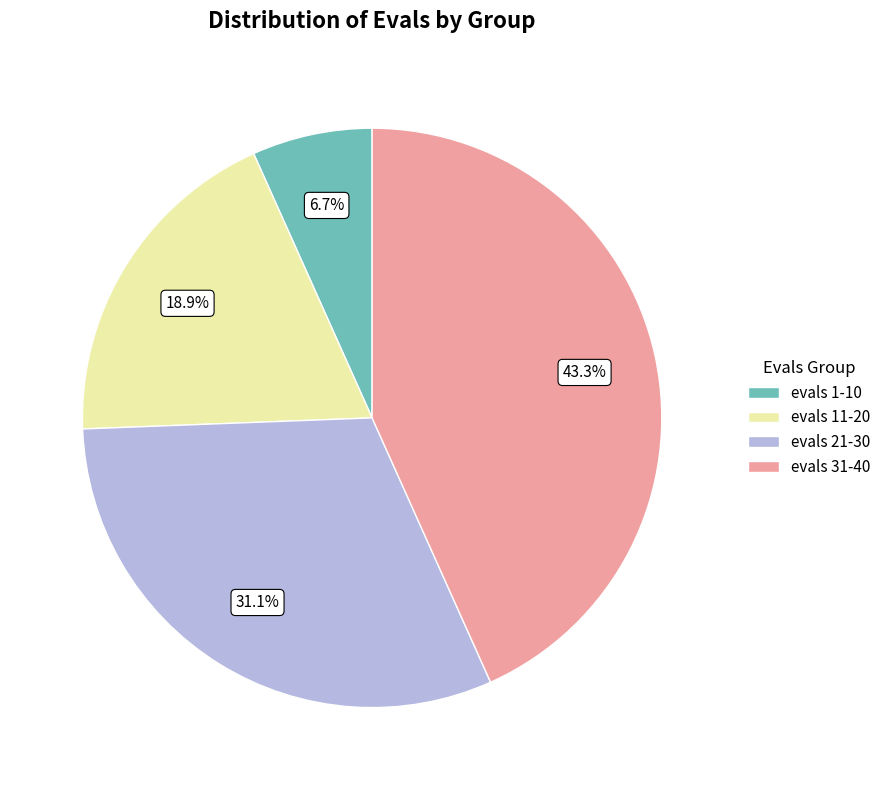

Is there a majority slice in this chart?

No